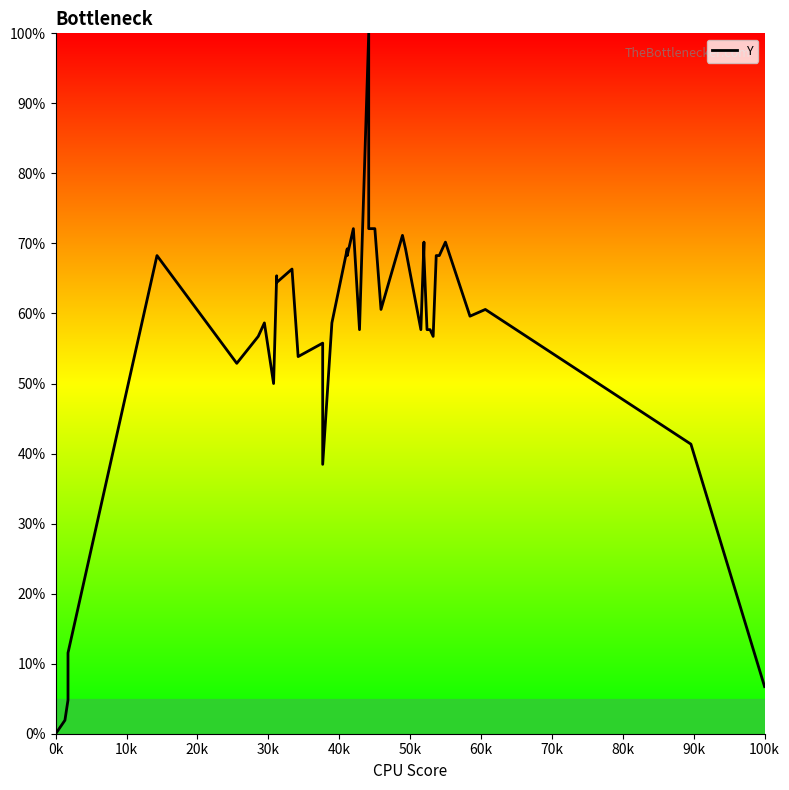

How many positive values are there?

39